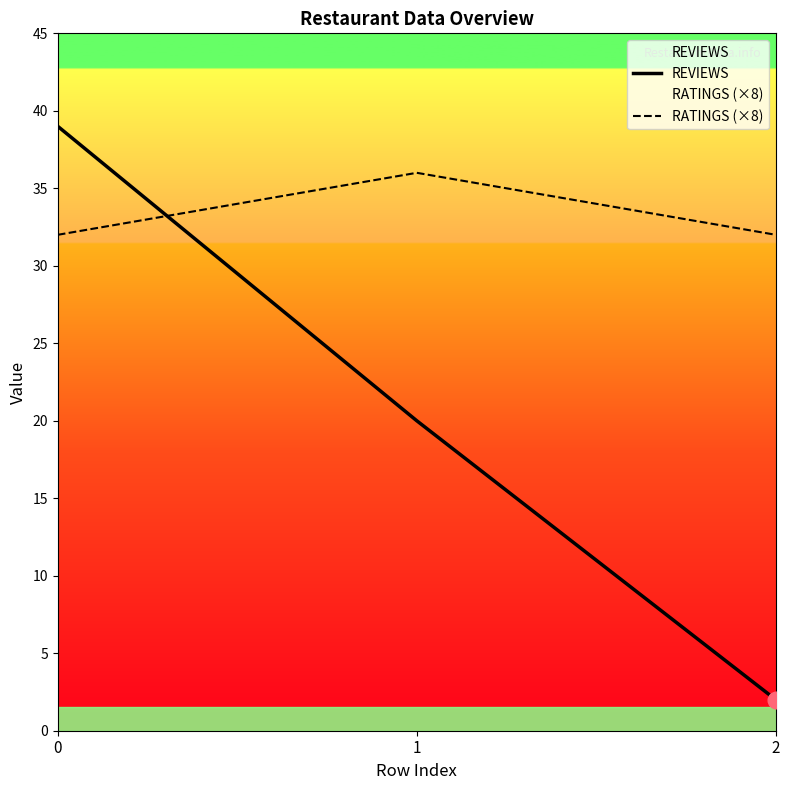

Reading left to right, transcribe all the data shown in this chart.

REVIEWS: 0=39	1=20	2=2
RATINGS (×8): 0=32	1=36	2=32